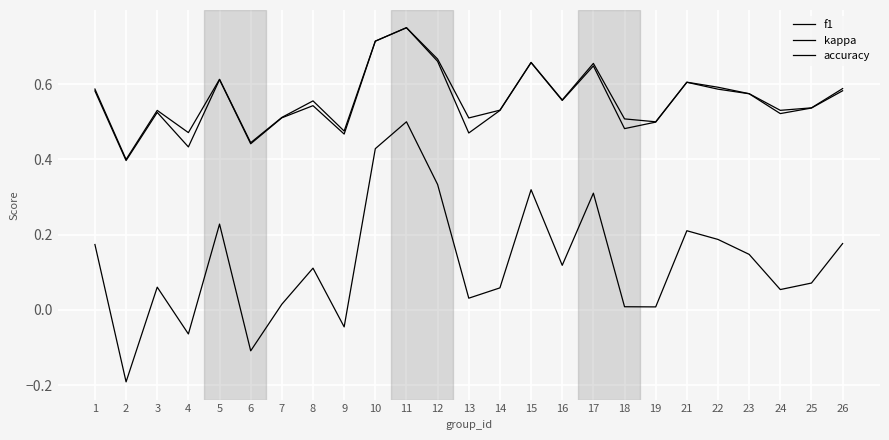

How many lines are shown in the chart?

3